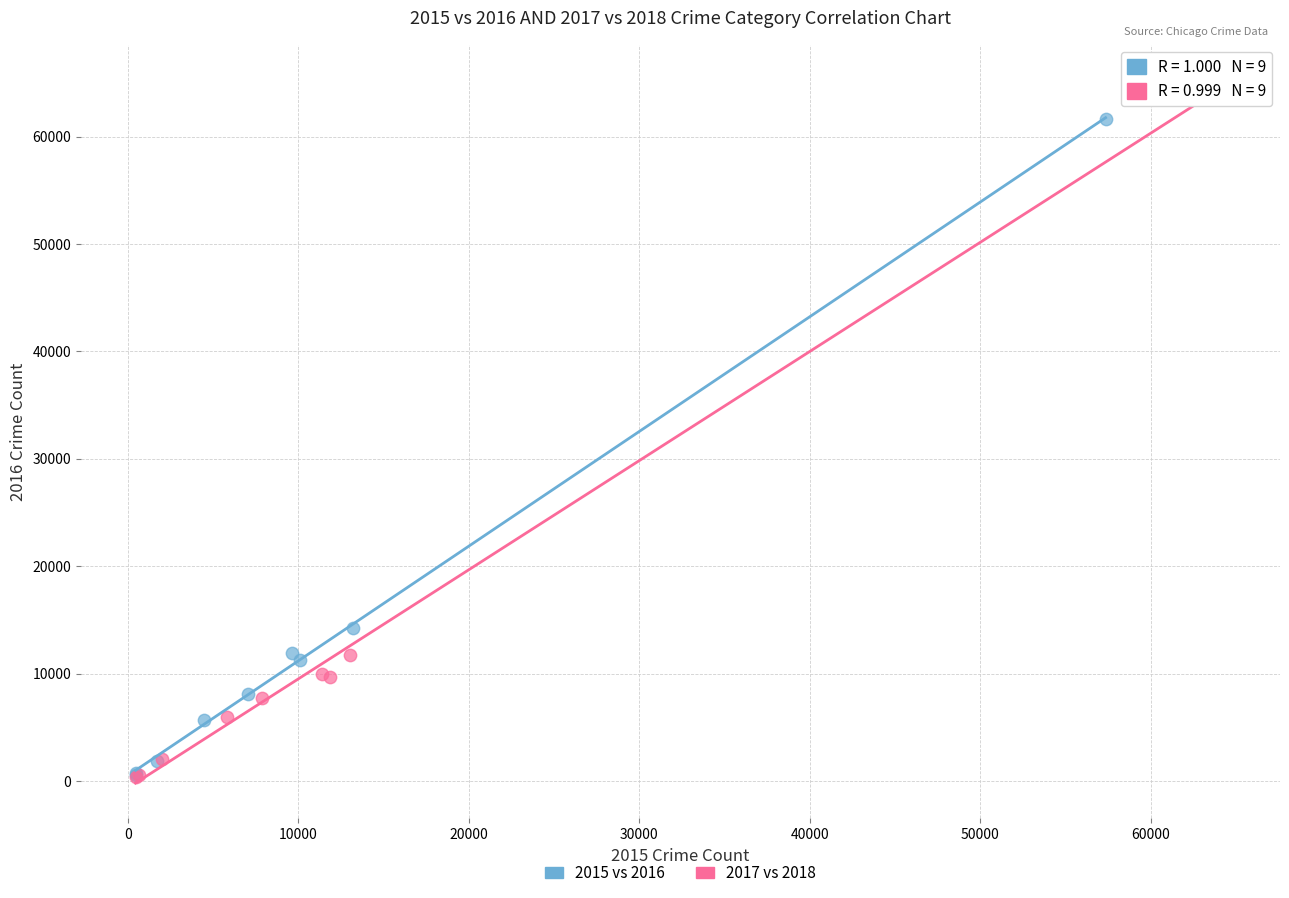

Which series has the largest Y range (max minus min)?

2017 vs 2018